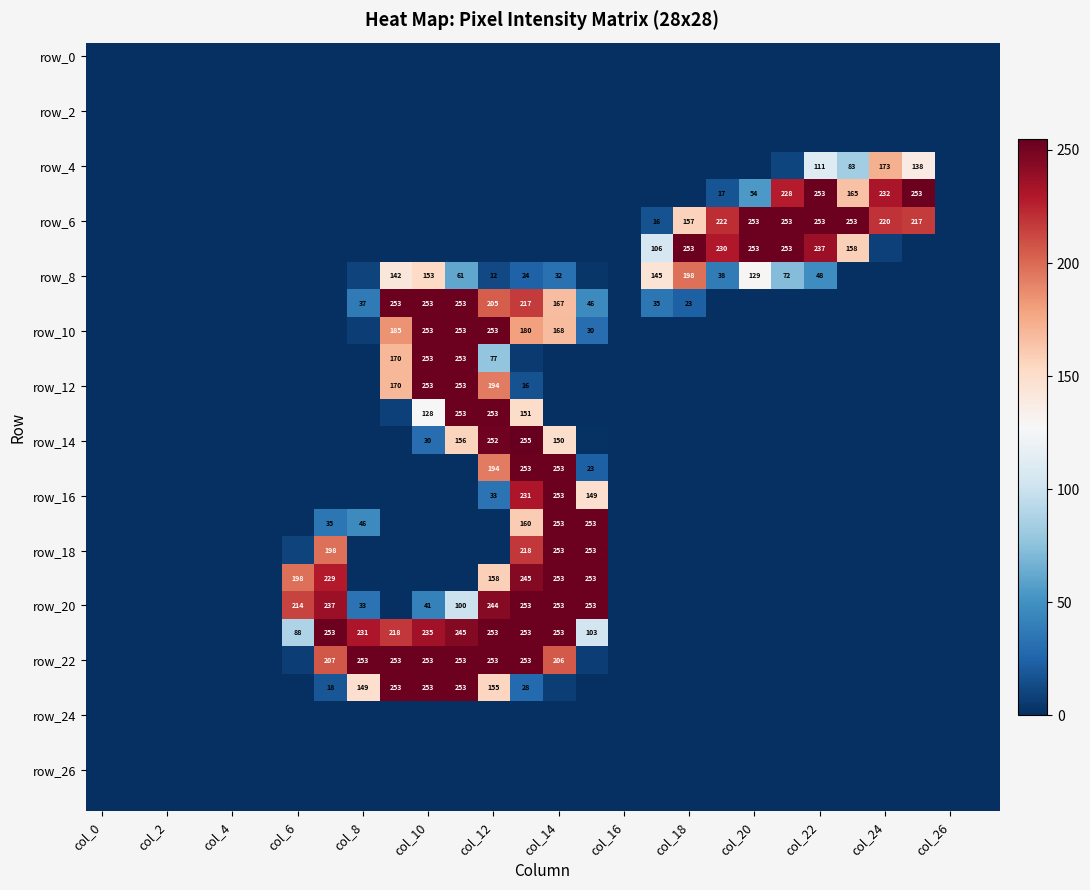

What is the greatest value displayed?

255